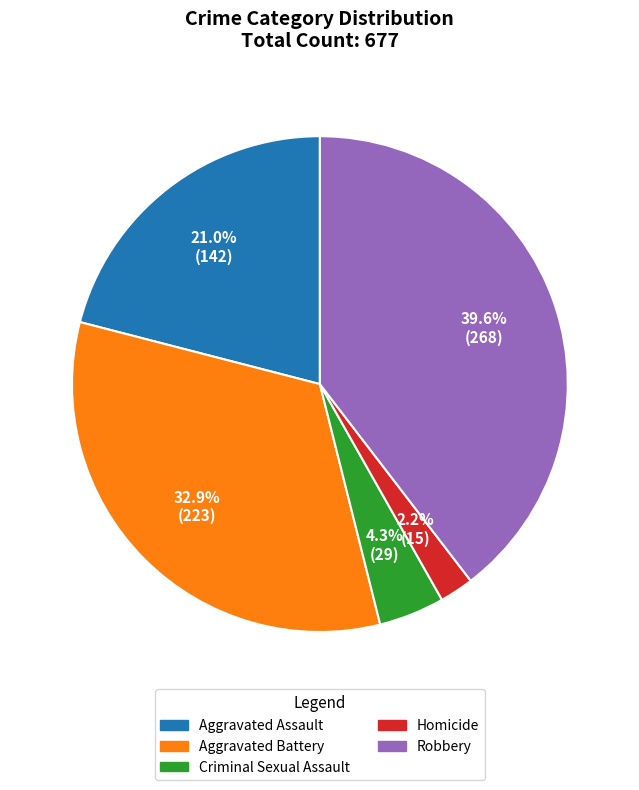

True or false: Criminal Sexual Assault accounts for 15% of the total.

False